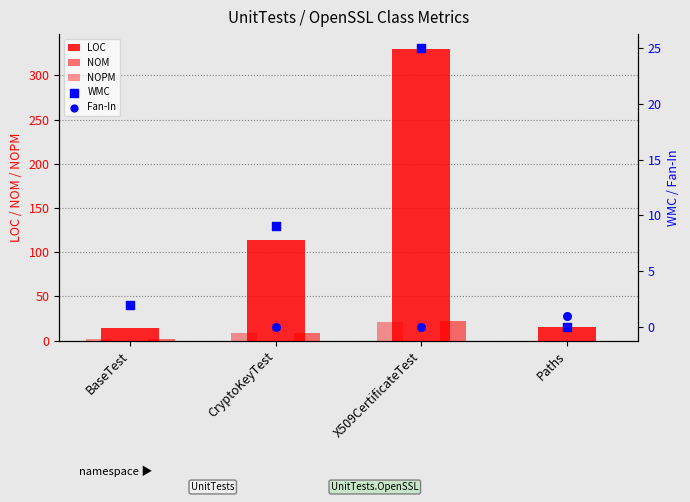

At which category is the sum across all series the highest?

X509CertificateTest